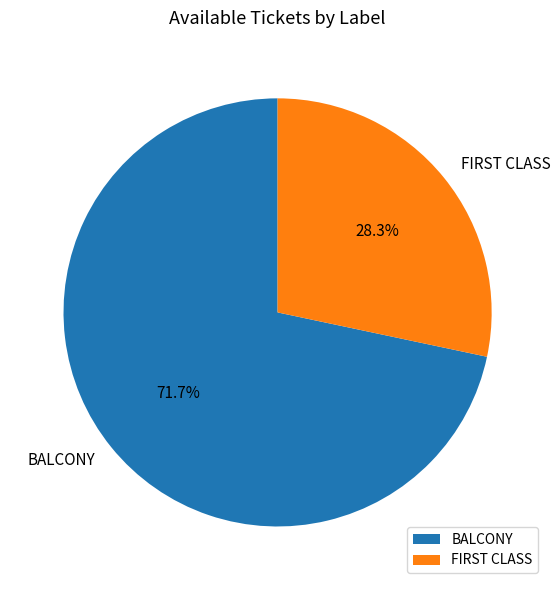

Rank the categories by value from highest to lowest.

BALCONY, FIRST CLASS